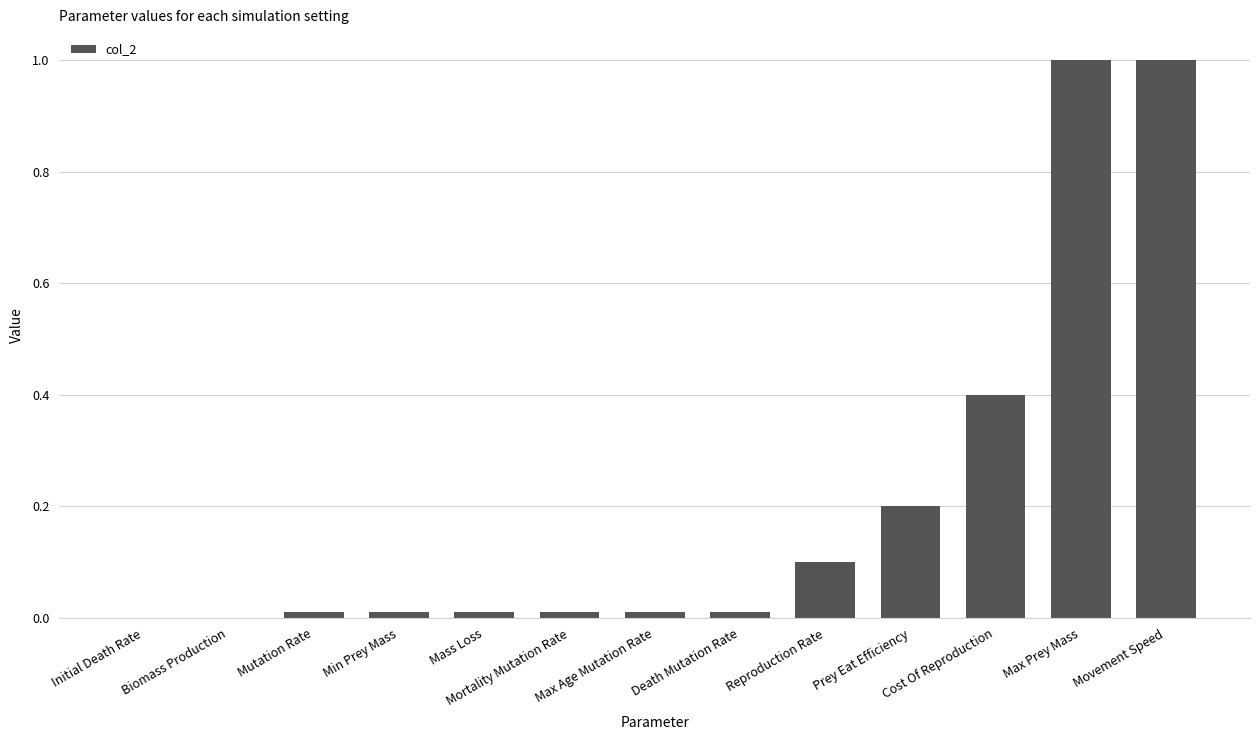

What is the greatest value displayed?

1.0